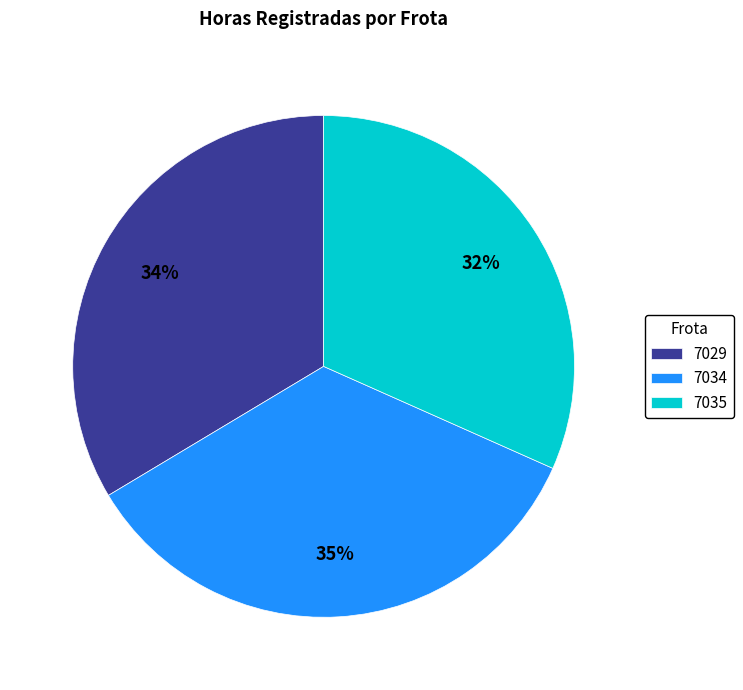

What percentage is the 7035 slice, to the nearest percent?

32%